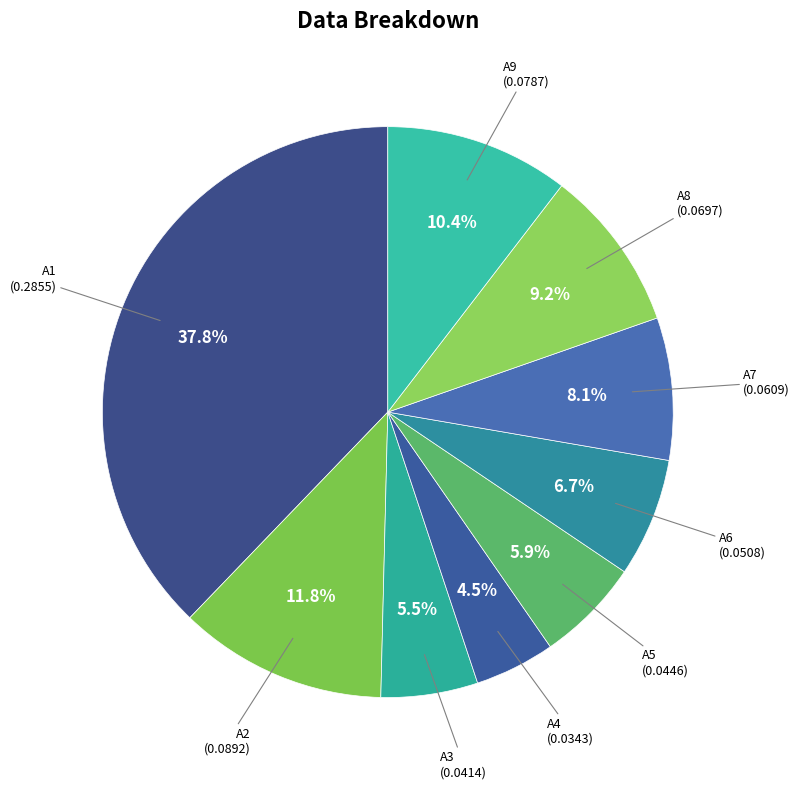

How many slices are in this pie chart?

9